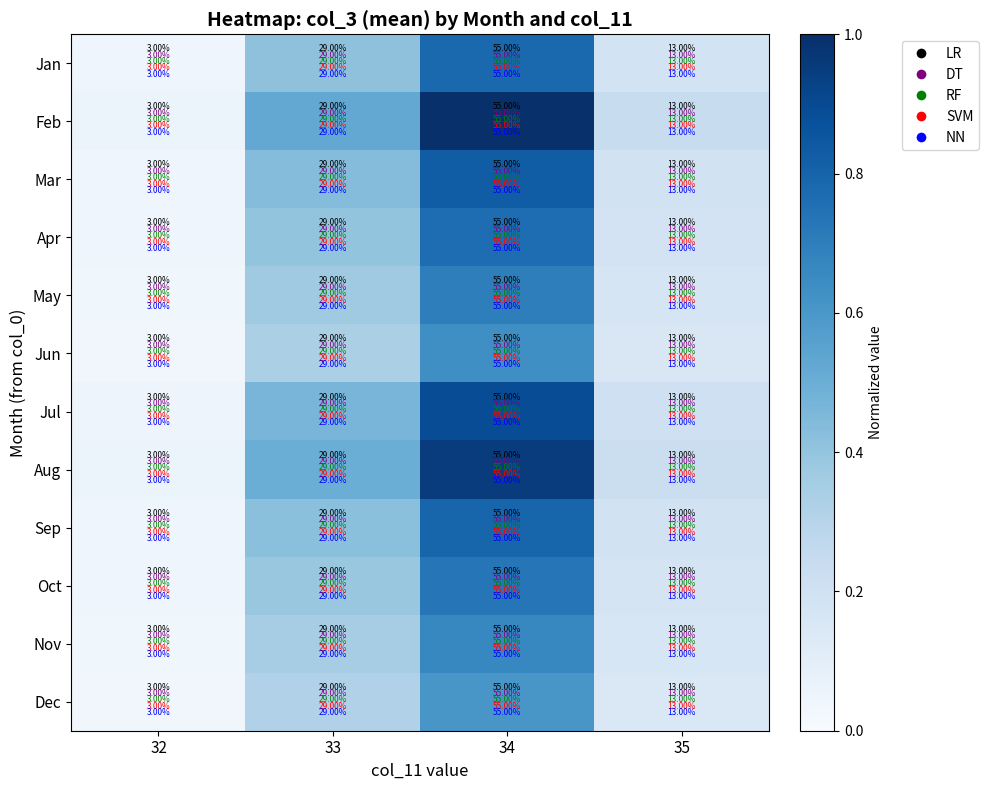

What is the total value across all series at 35?

156